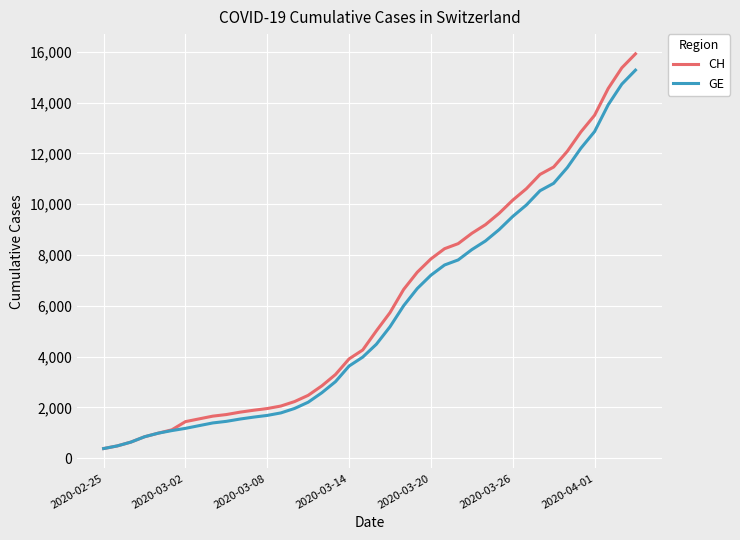

Which series has the largest range (max minus min)?

CH